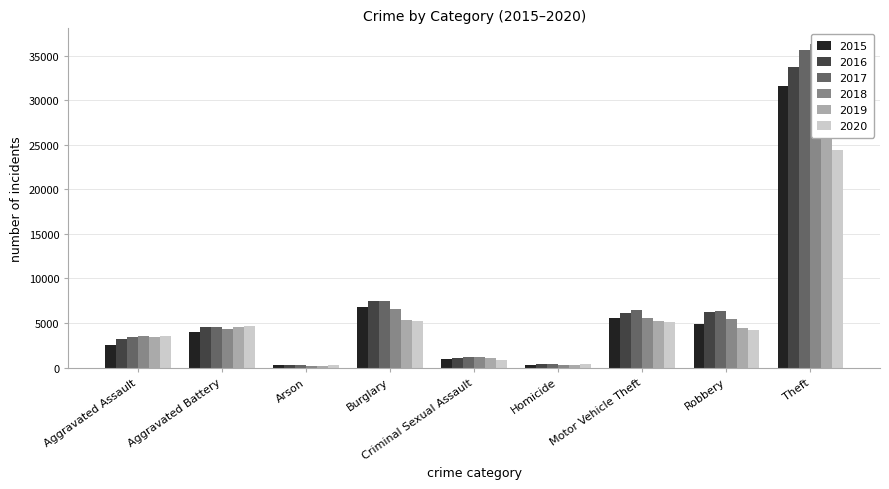

What is the value of the 2017 bar at the 4th from the left?

7503